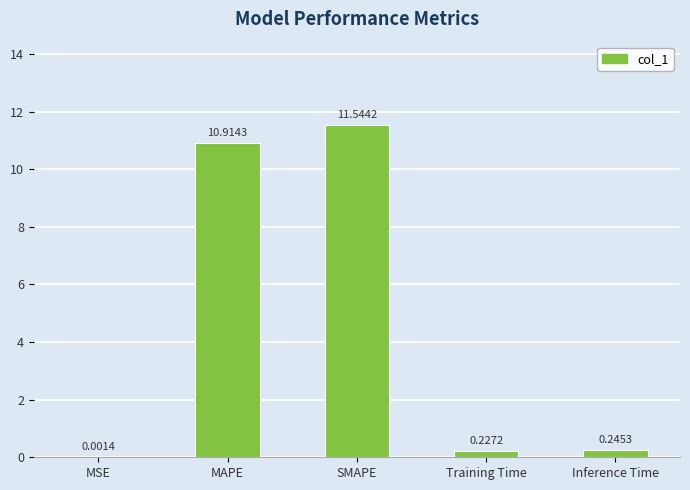

What is the sum of the values at Training Time and Inference Time?

0.5